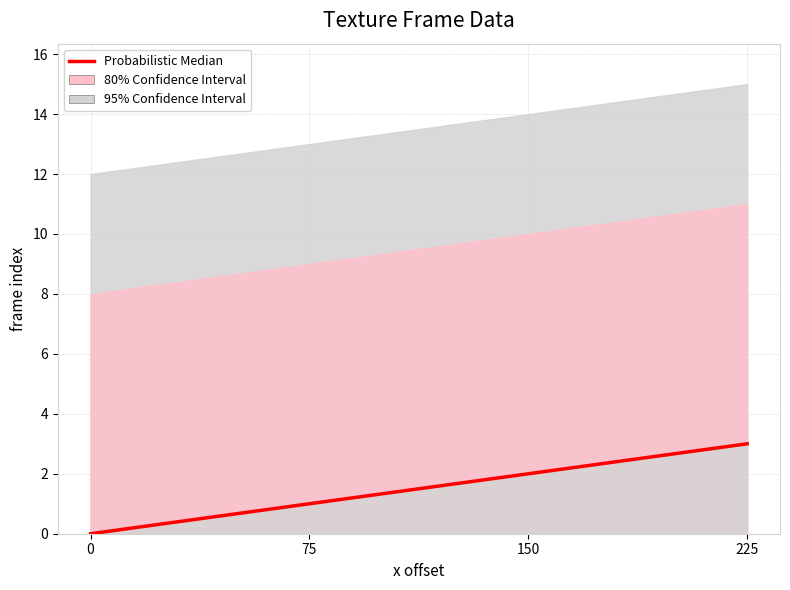

What is the change in value from 0 to 75?

+1